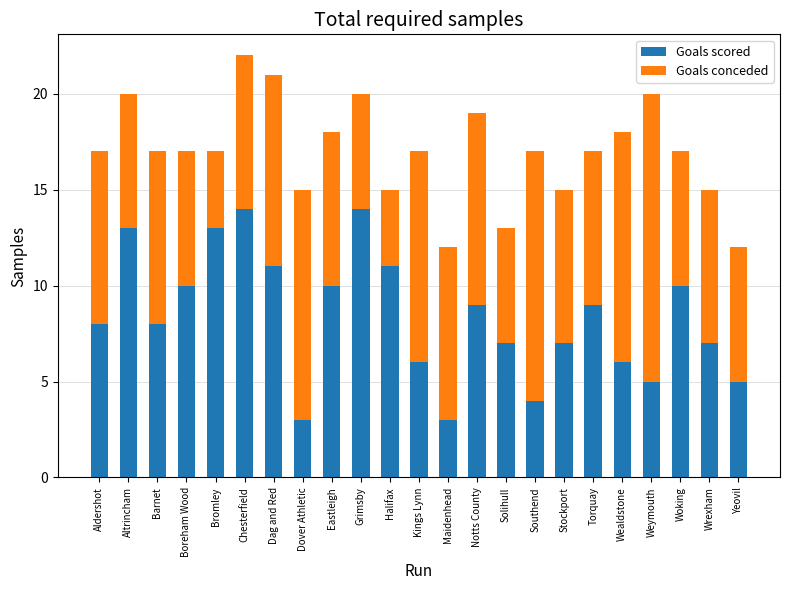

Does the chart contain stacked bars?

Yes